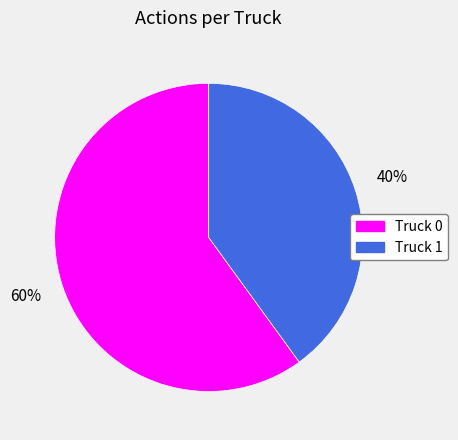

Does Truck 0 represent more than half of the total?

Yes